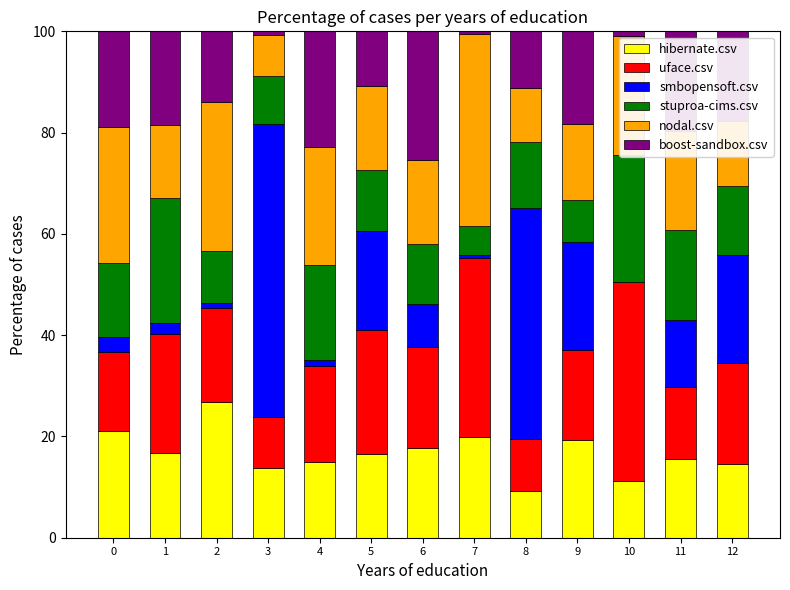

How many bars are there in each group?

6